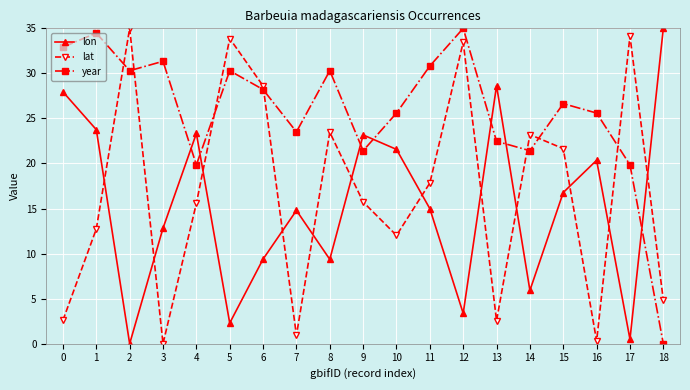

What value does the lat series have at 15?

21.6